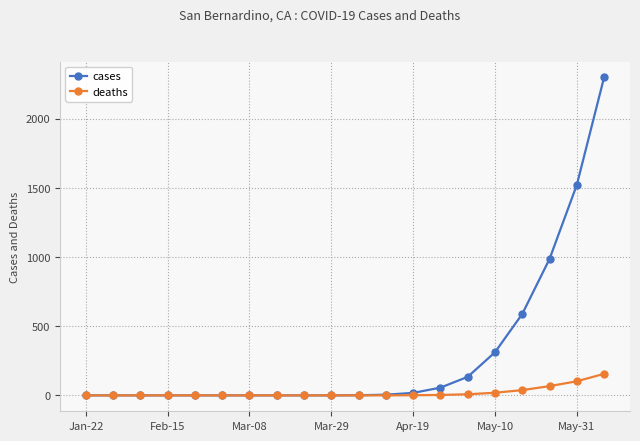

What are all the series names shown in the legend?

cases, deaths